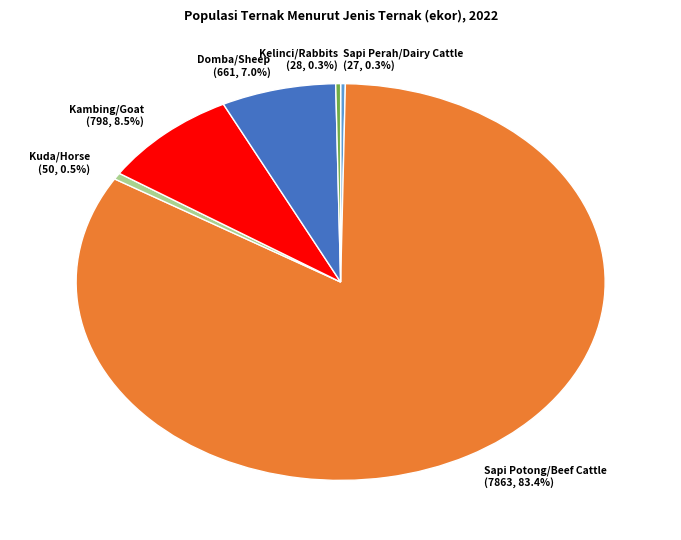

The Sapi Potong/Beef Cattle slice represents 78% of the pie. True or false?

False